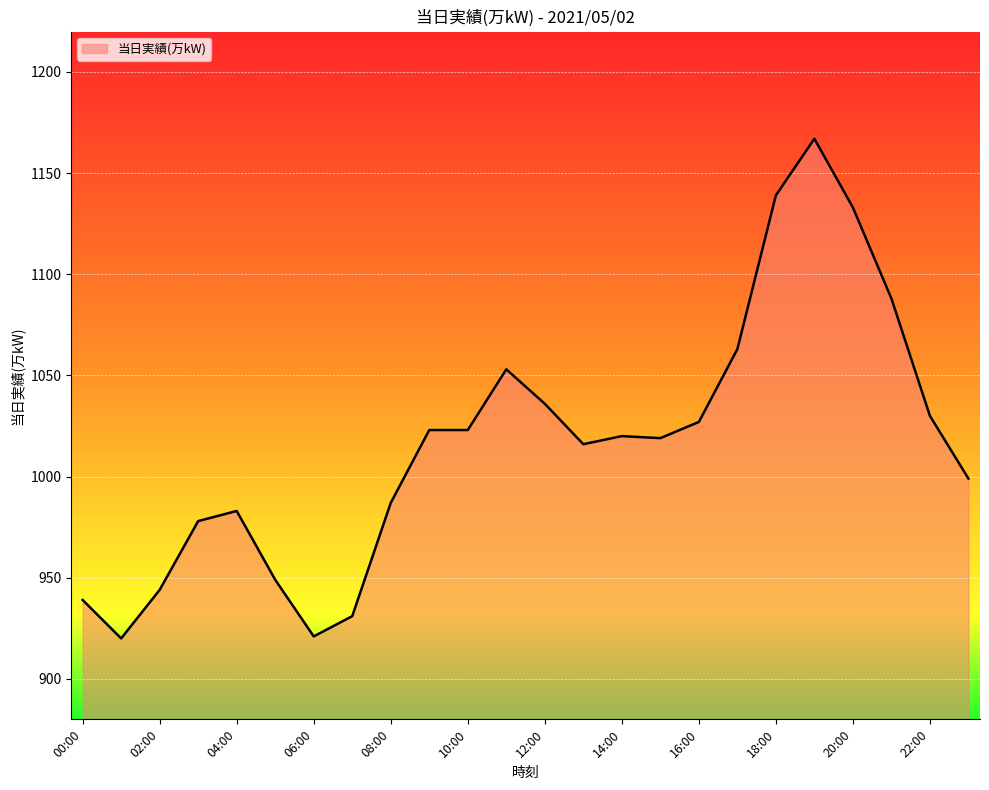

What is the greatest value displayed?

1167